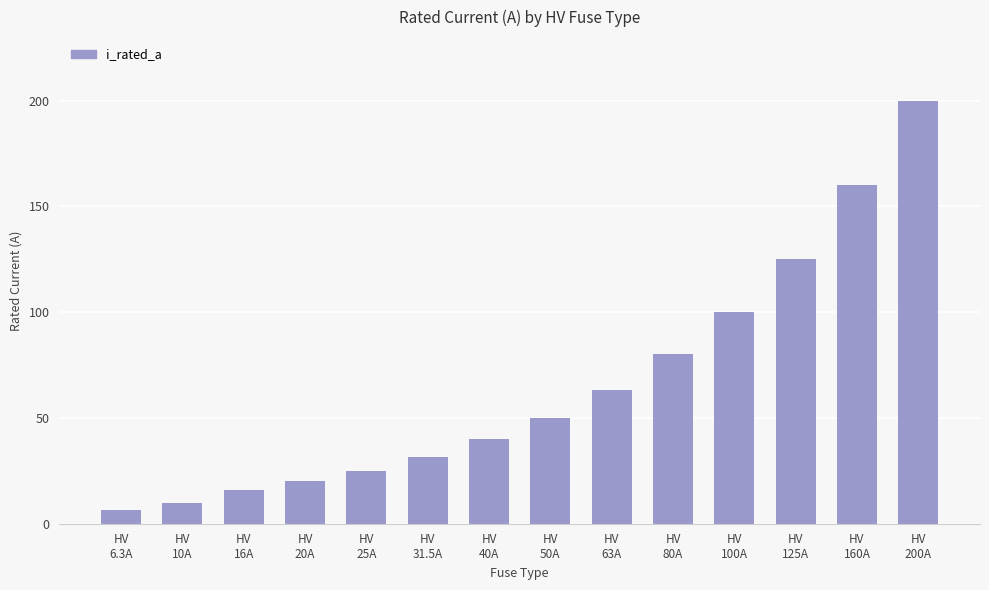

What is the approximate value at HV
25A?

25.0